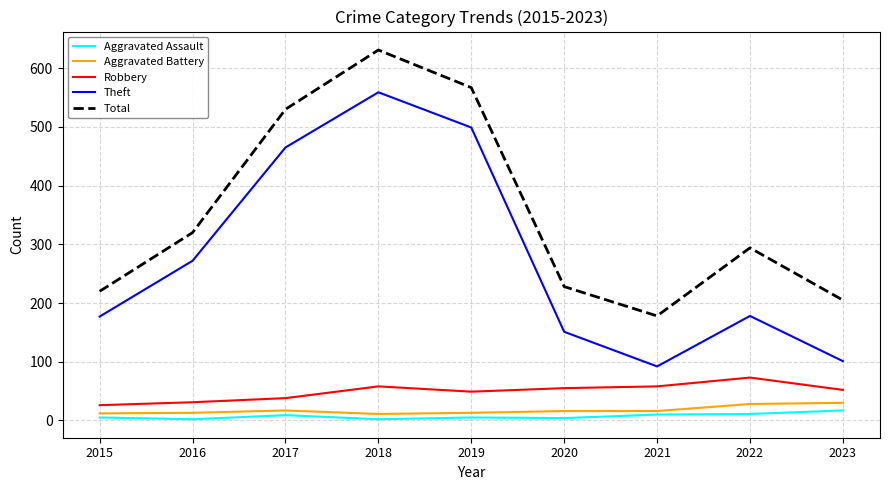

Rank the series at 2019 from highest to lowest value.

Total, Theft, Robbery, Aggravated Battery, Aggravated Assault